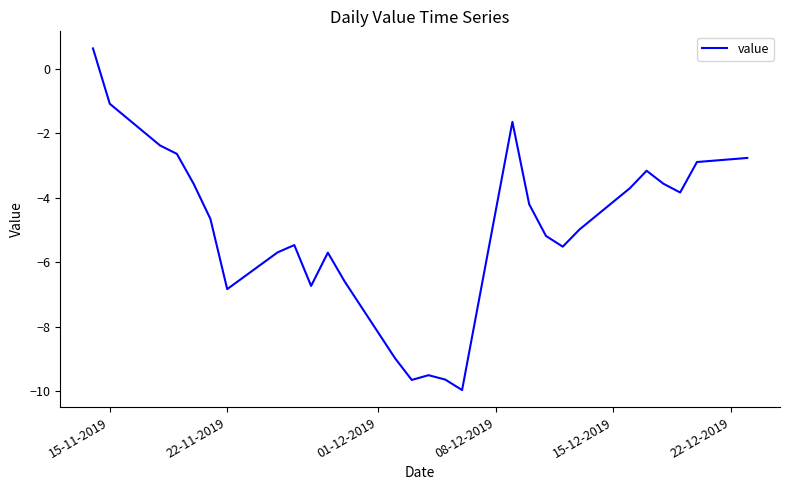

What is the difference between the maximum and minimum values?

10.6